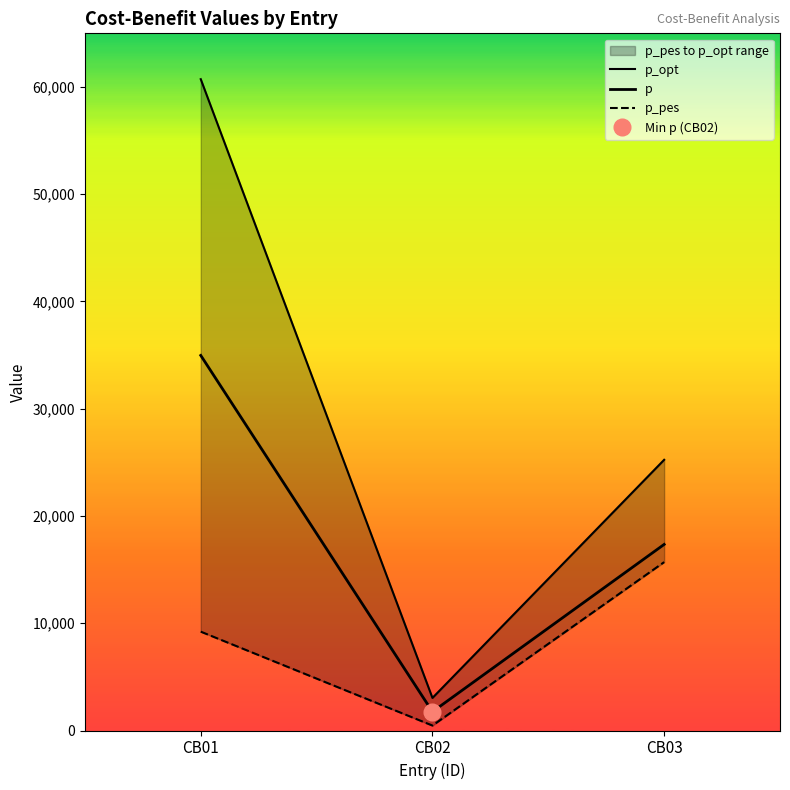

List the labels in order of p_pes value, smallest first.

CB02, CB01, CB03